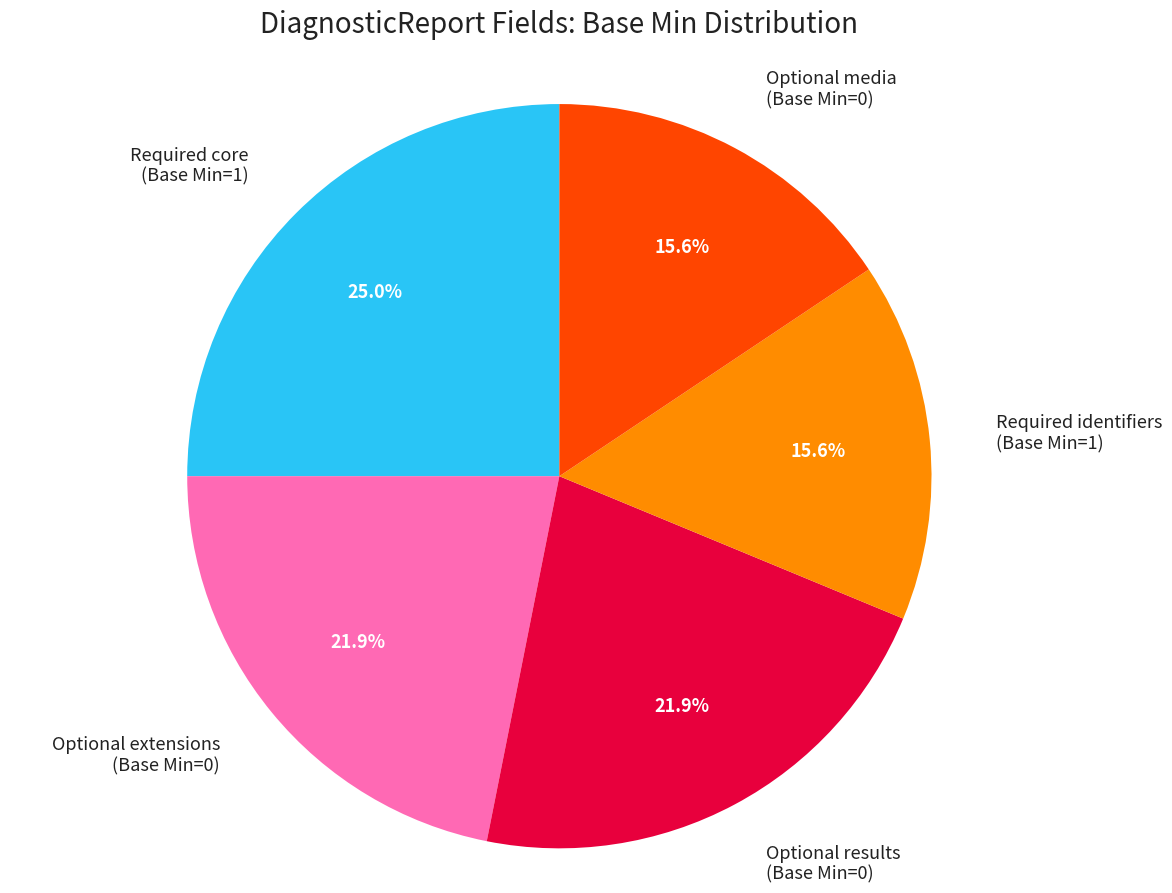

How many slices are in this pie chart?

5